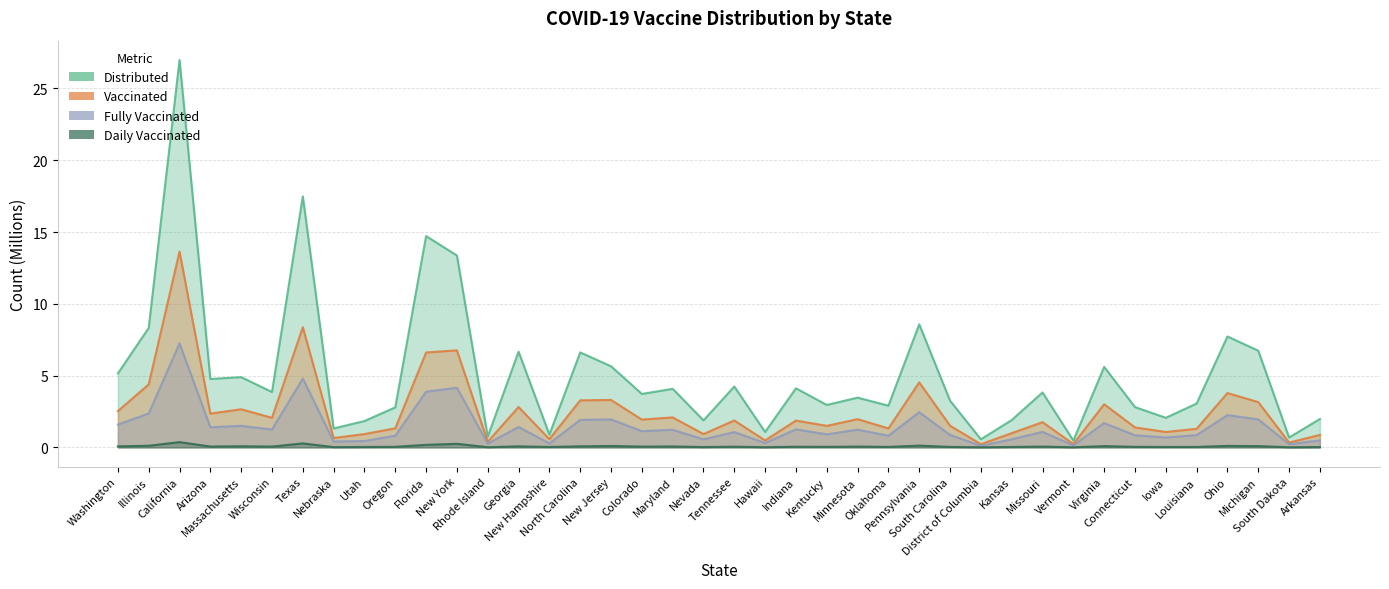

What is the approximate value of Distributed at California?

27.0